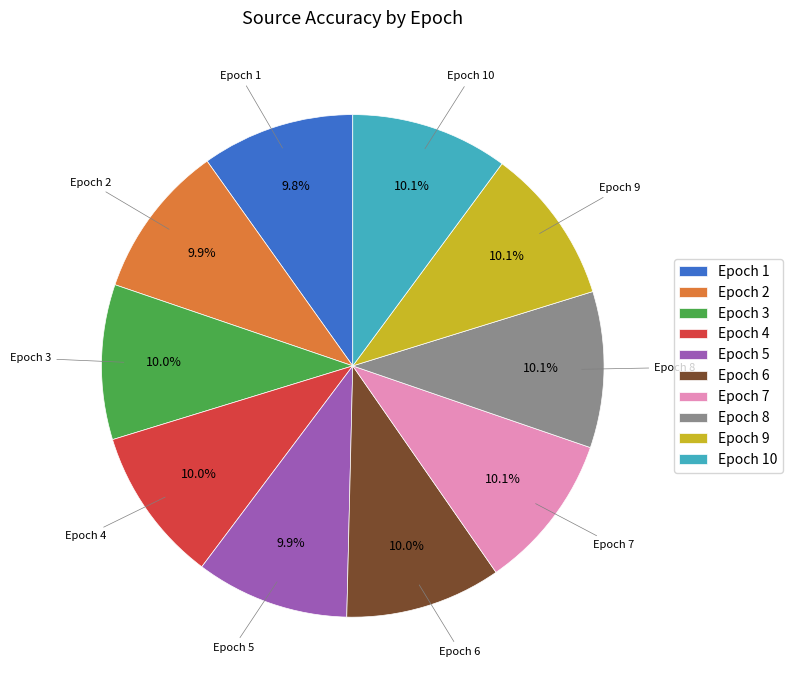

What is the ratio of the value at Epoch 1 to the value at Epoch 5?

1.0